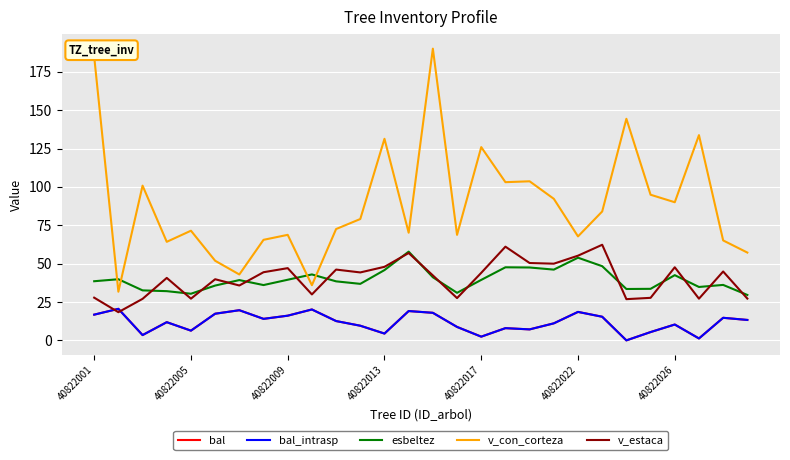

Is this an area chart (filled region under the line)?

No